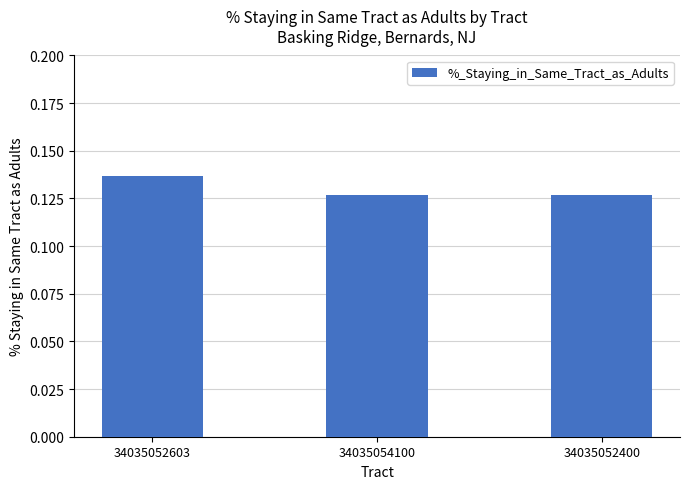

What is the label of the 3rd bar from the left?

34035052400